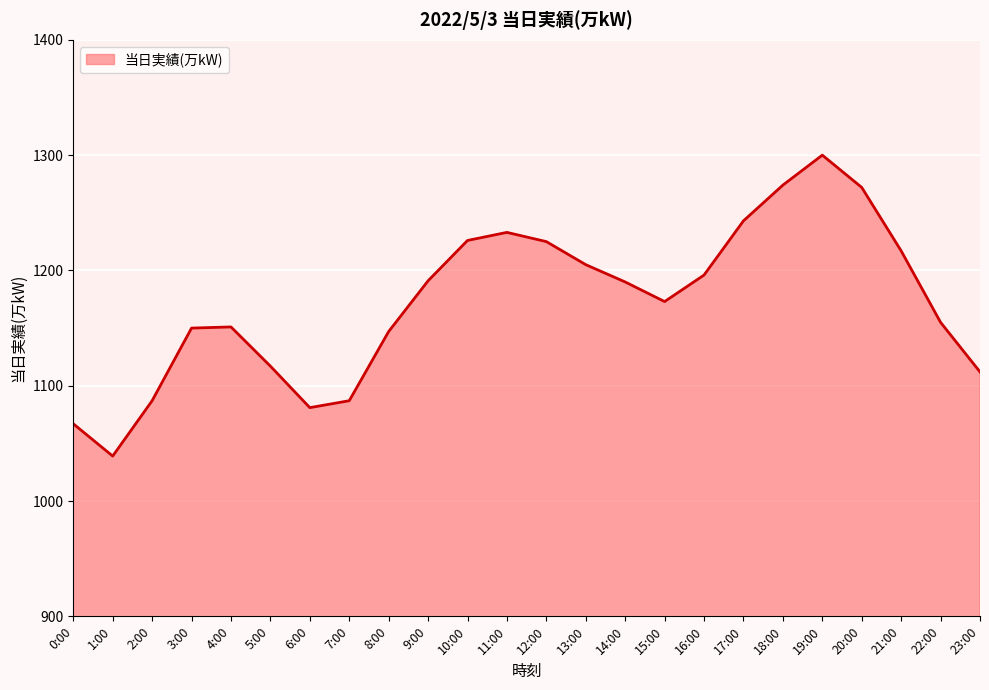

What position from the right is 5:00?

19